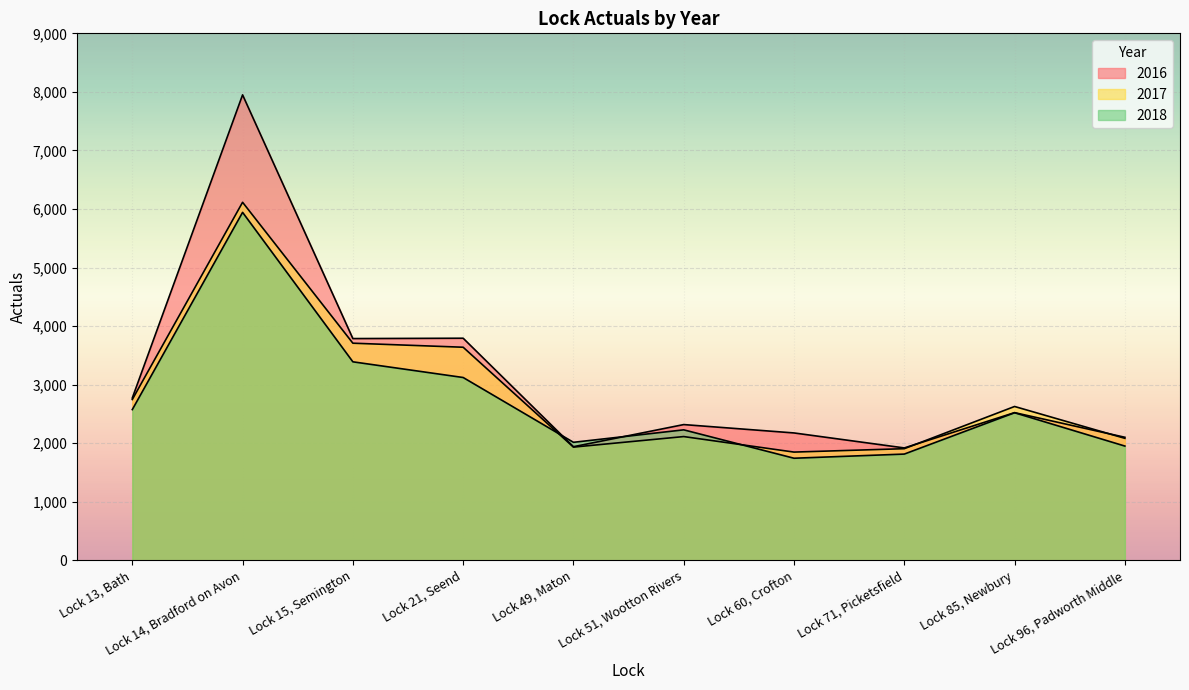

Which series has the widest spread of values?

2016